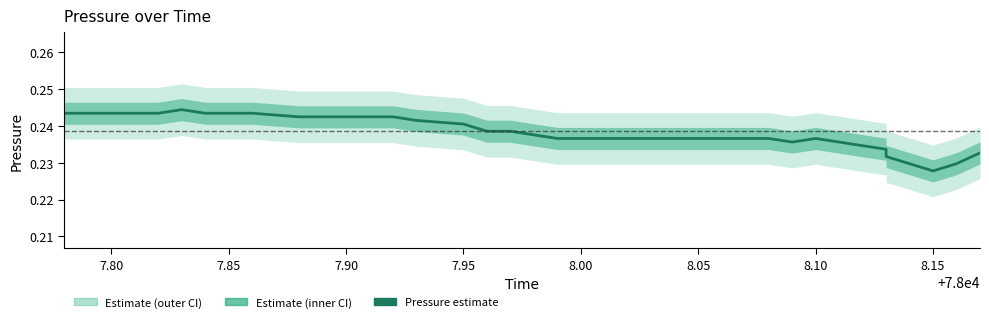

How many interior local peaks (higher than both neighbors) does the data have?

2